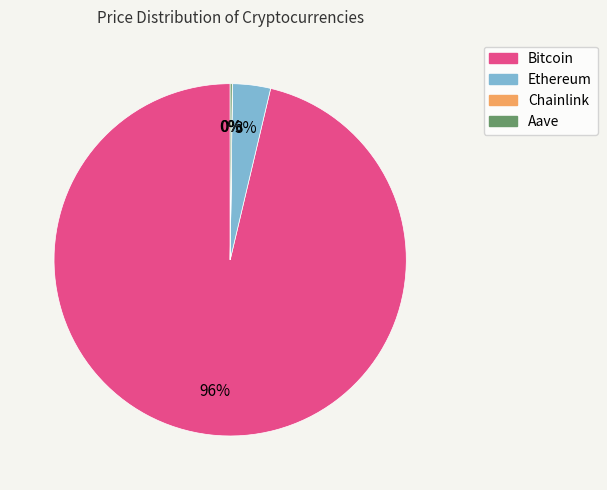

Is there a majority slice in this chart?

Yes